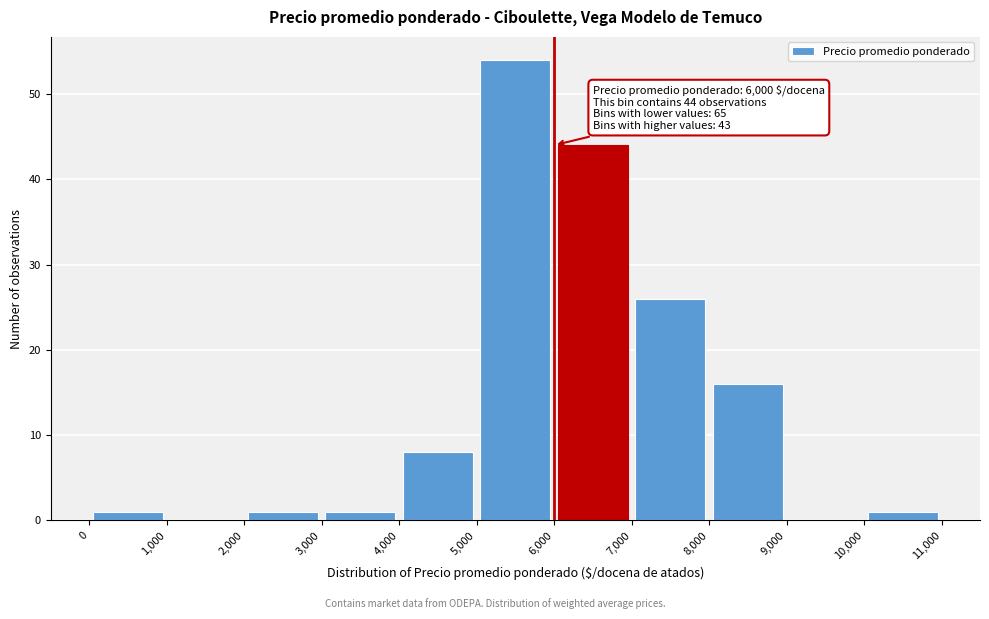

Over which range of the x-axis is the bar tallest?

5,000 to 6,000